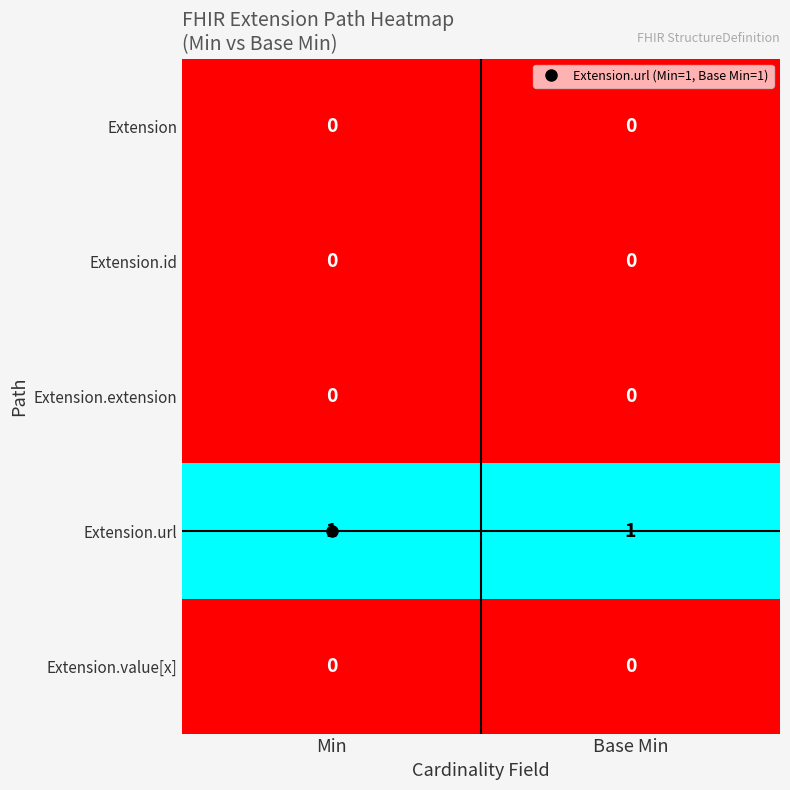

Which series has the largest total across all categories?

Extension.url